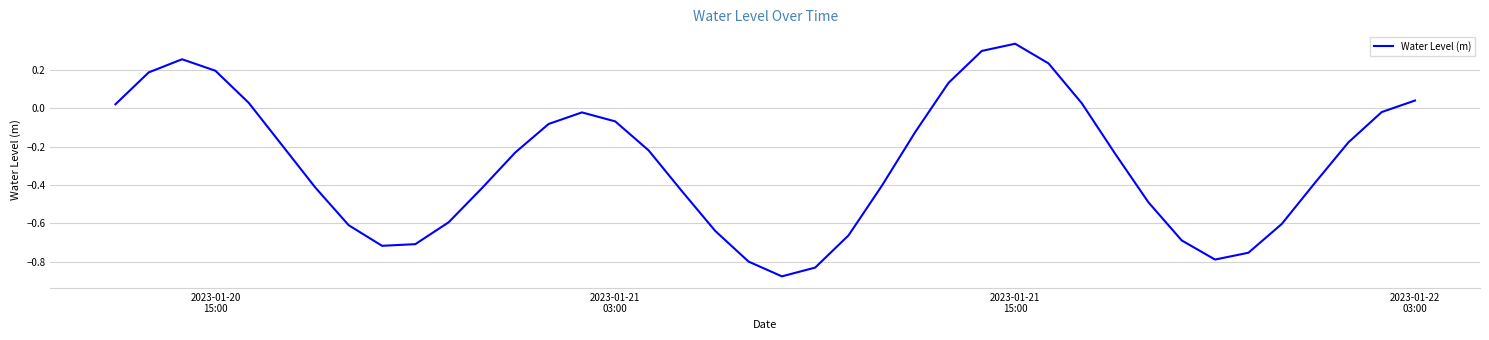

What is the difference between the maximum and minimum values?

1.2